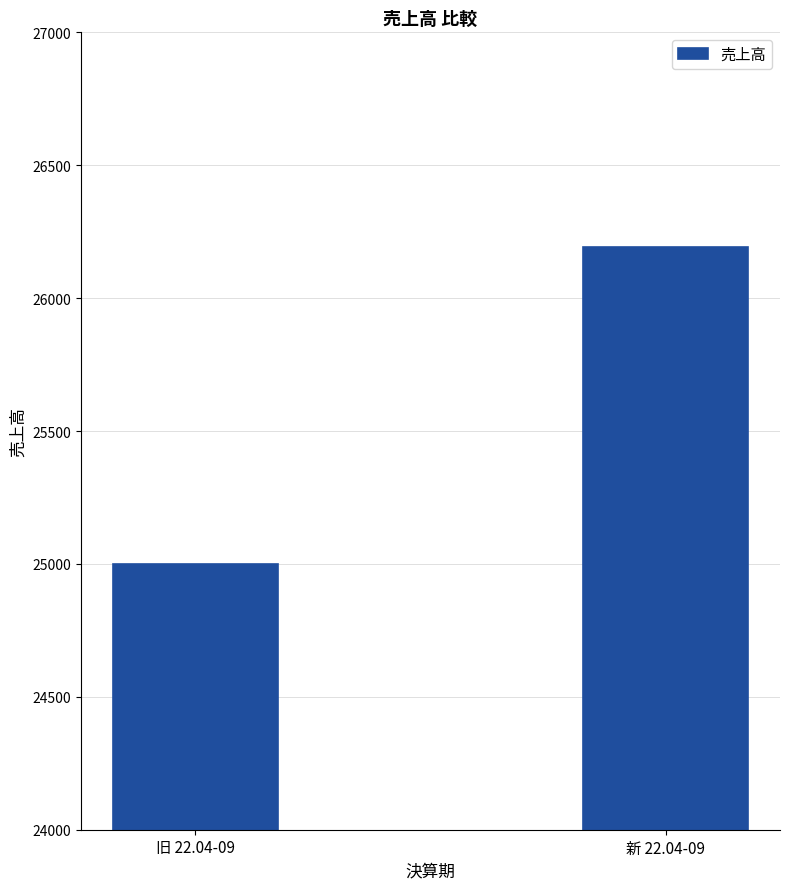

What is the difference between the maximum and minimum values?

1192